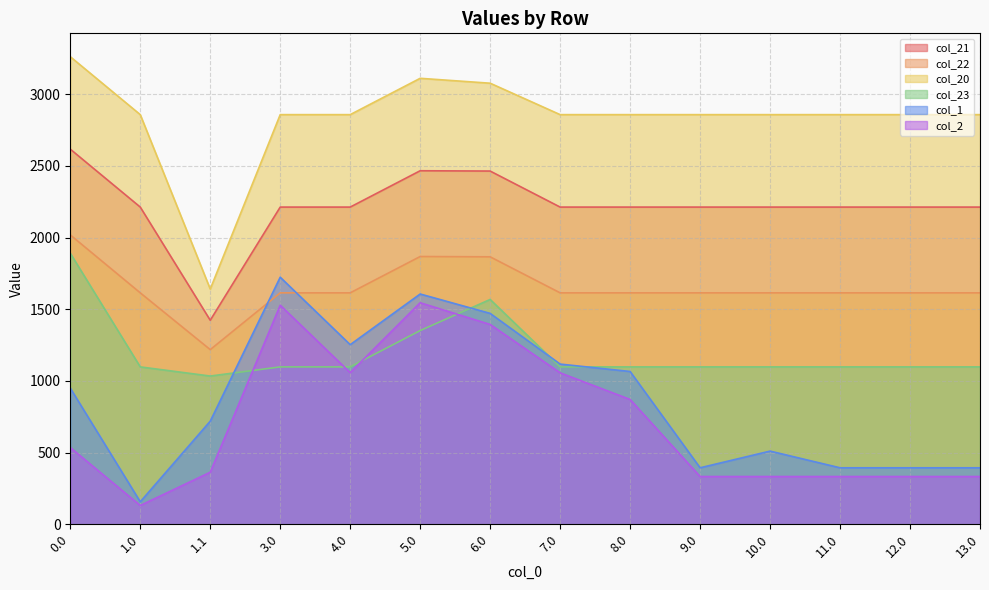

At which category does col_1 reach its first local peak?

3.0